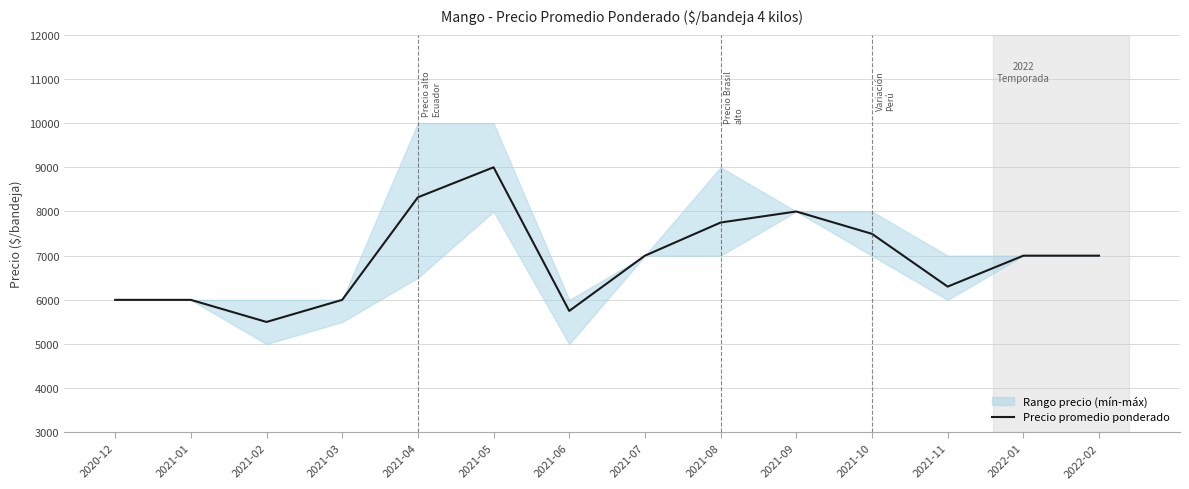

What is the difference between the values at 2021-05 and 2022-02?

2000